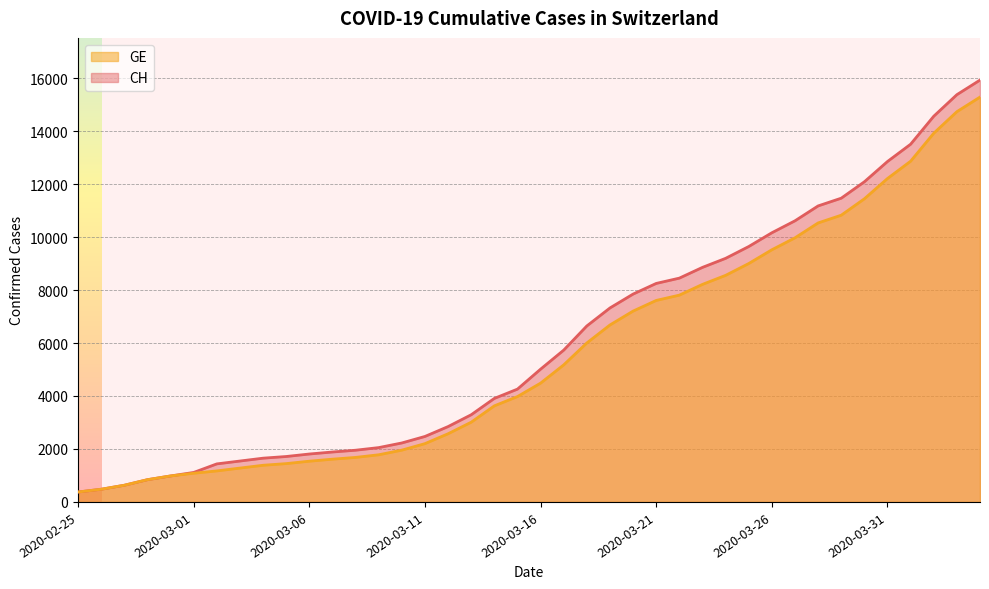

What is the label of the 35th point from the left?

2020-03-30